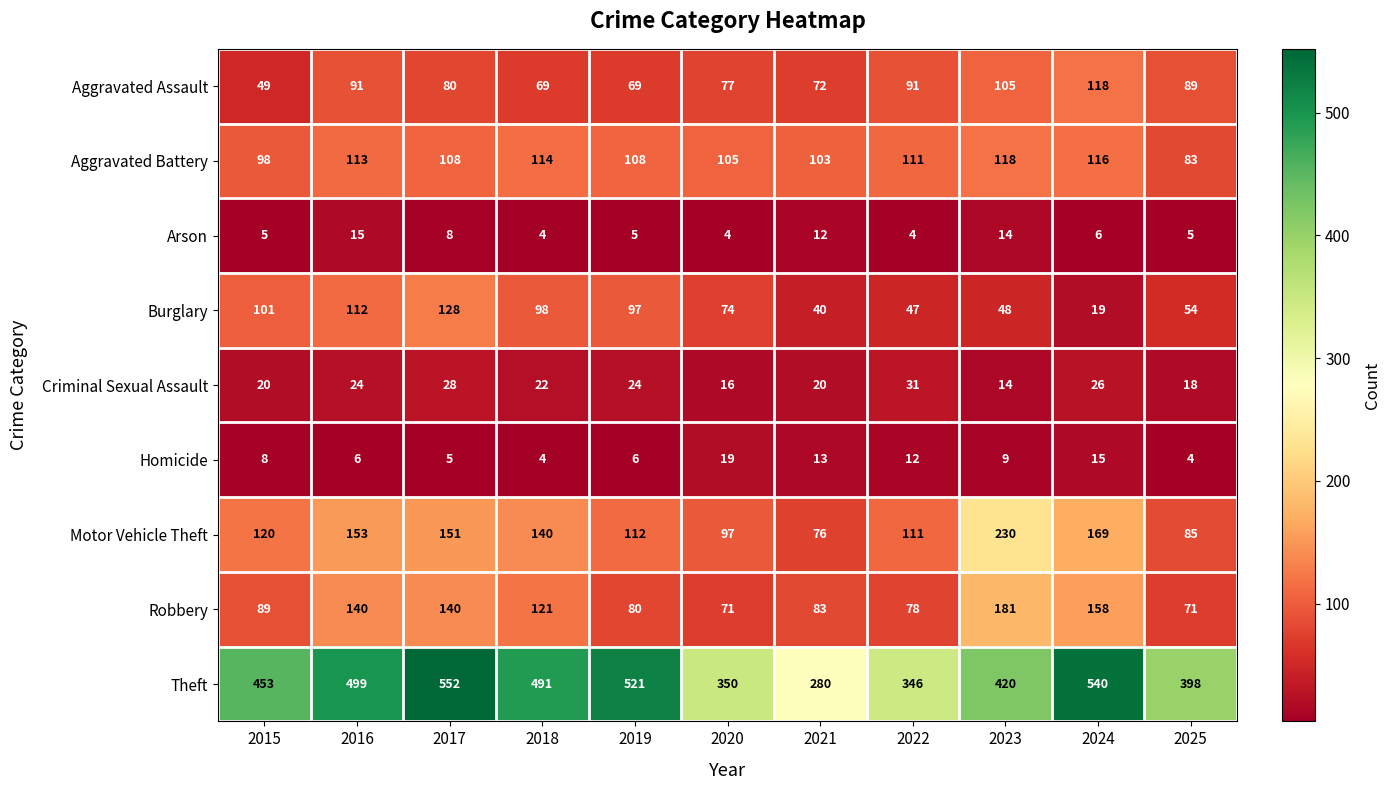

Which label corresponds to the largest value in the chart?

2017